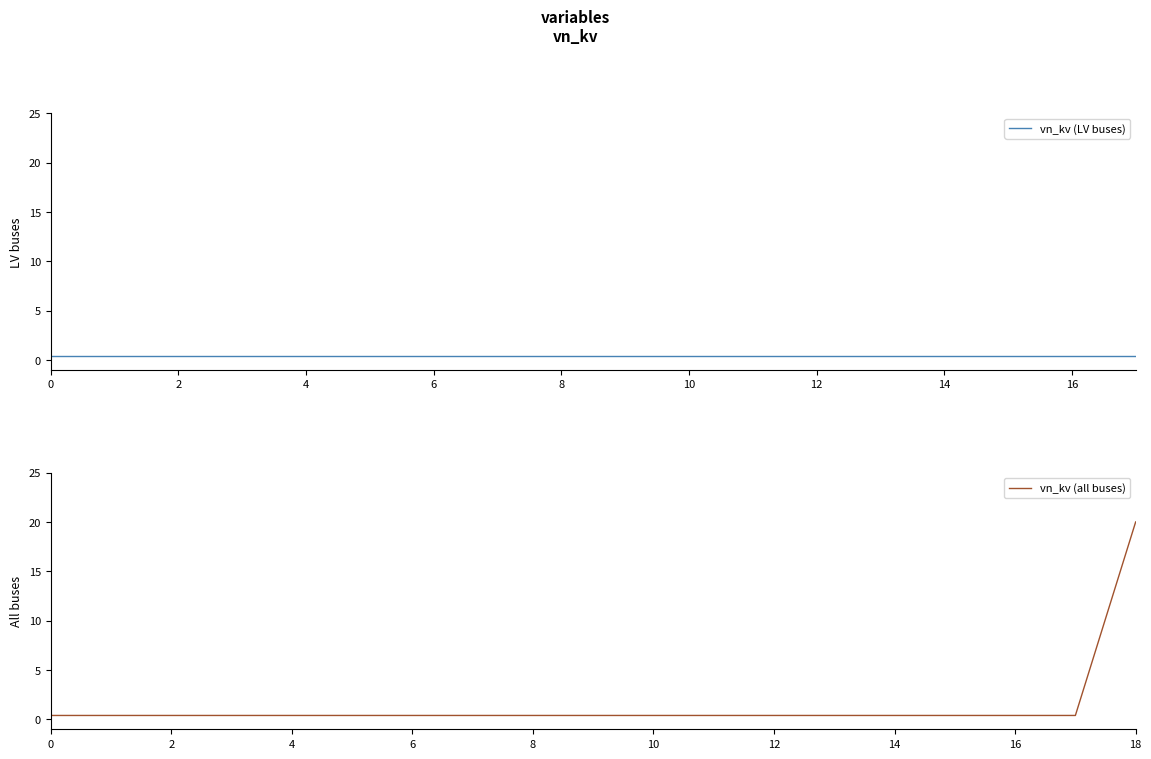

What is the value of the 7th point from the left?

0.4